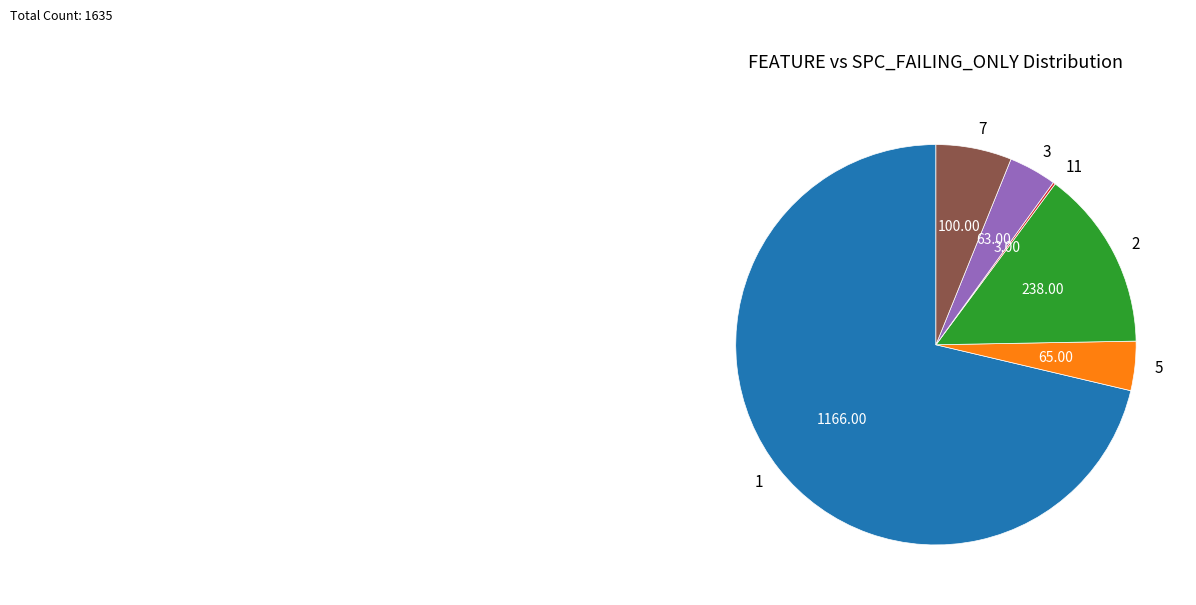

Is there any slice that represents more than half of the pie?

Yes